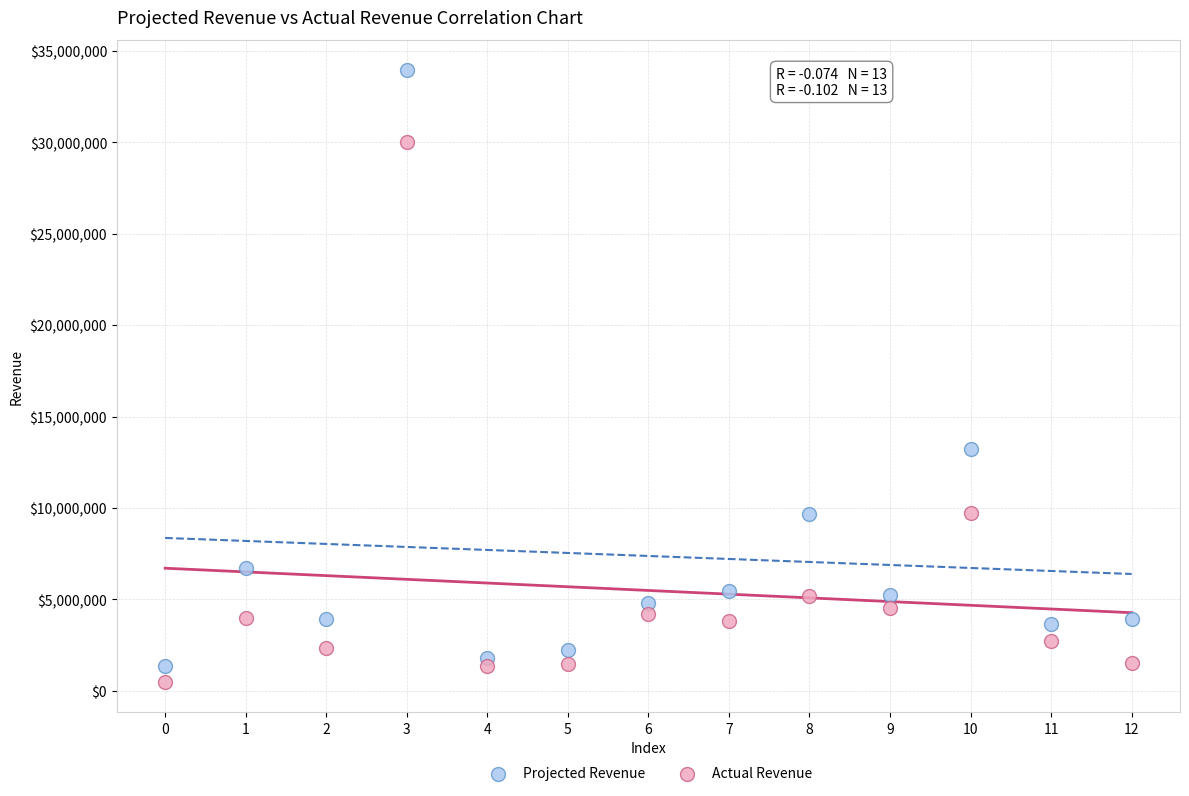

Which series reaches the minimum Y coordinate?

Actual Revenue